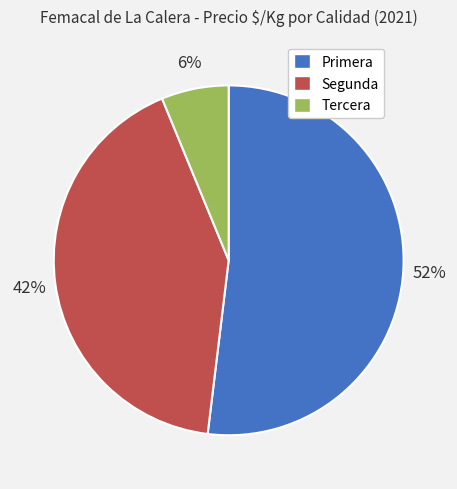

To the nearest percent, what is the difference between the Primera and Tercera slice percentages?

46%